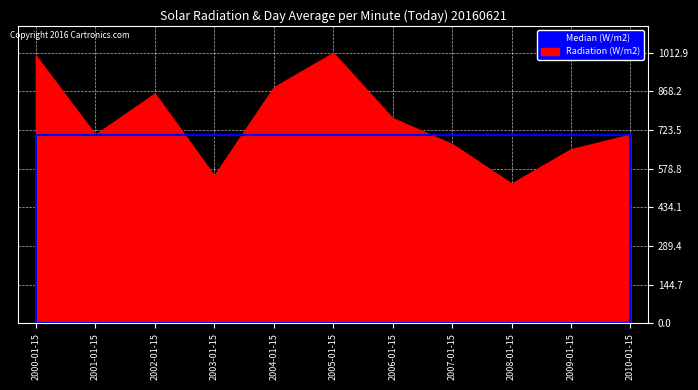

What is the change in value from 2007-01-15 to 2010-01-15?

+35.4